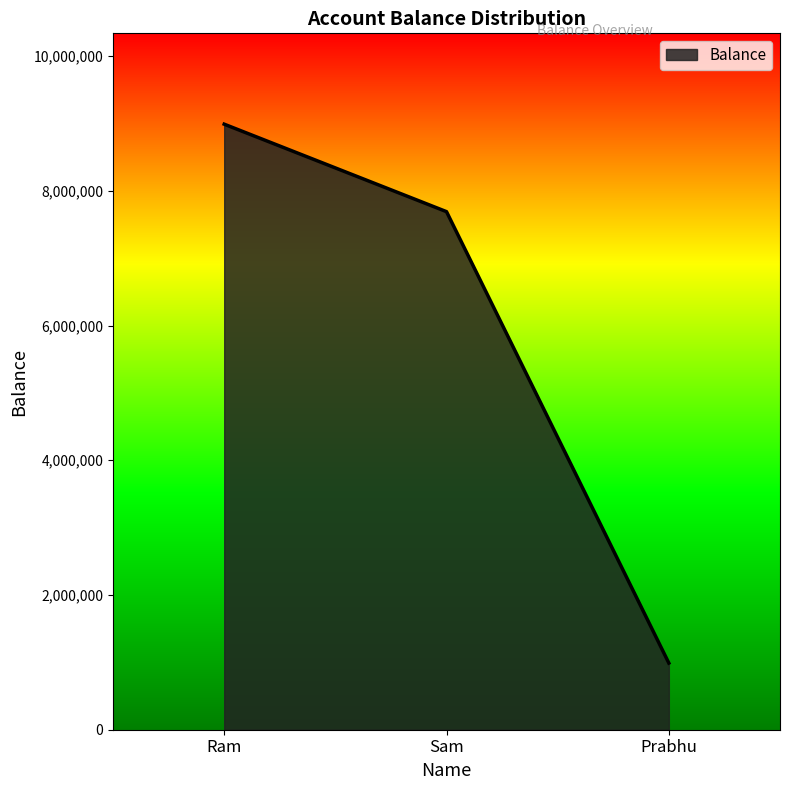

The chart shows a value of 3928199 at Sam. True or false?

False